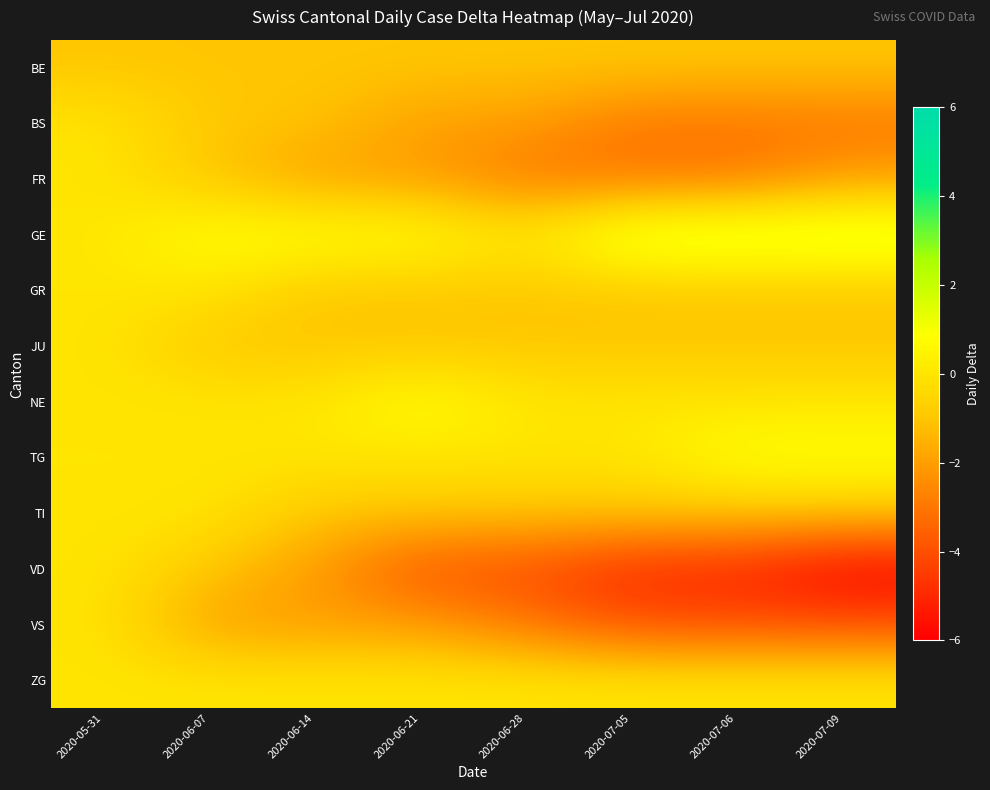

What is the spread (max minus min) of values at 2020-06-28?

4